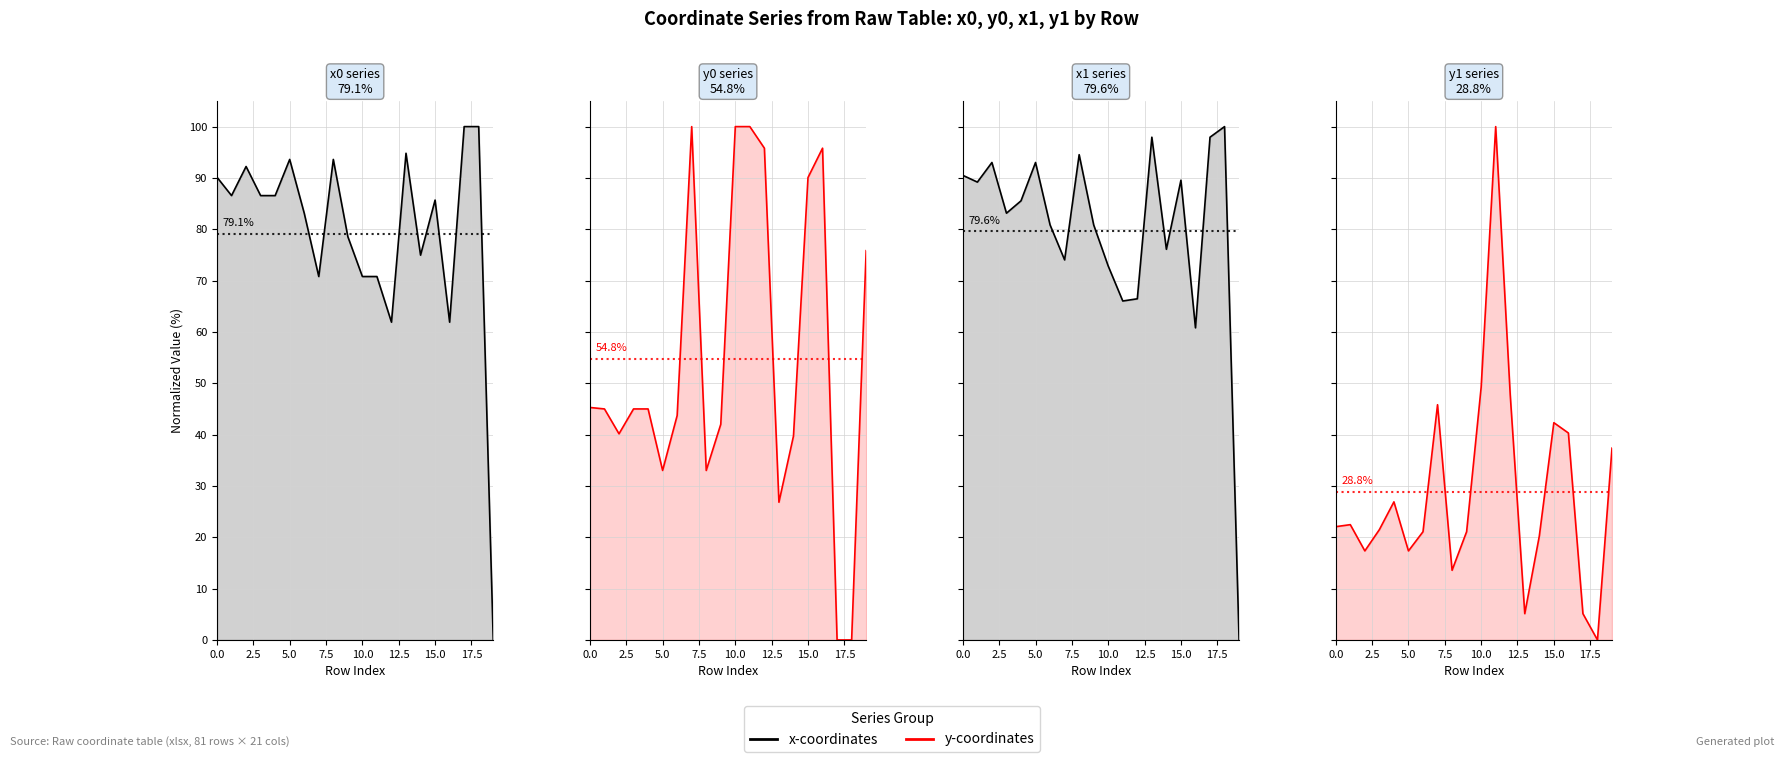

Is the value of x0 series at 17.5 greater than the value of x1 series at 12.5?

No